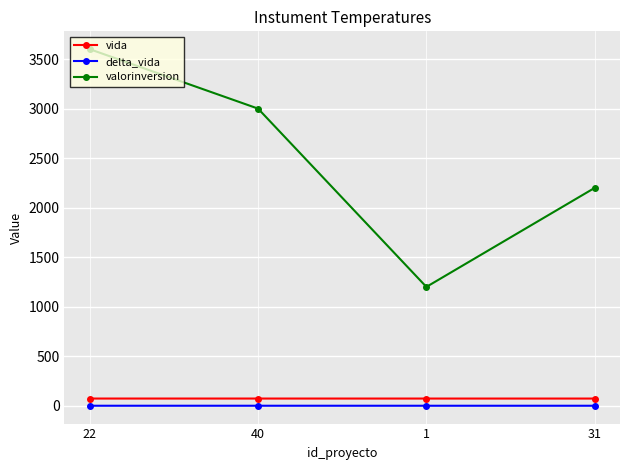

True or false: delta_vida and valorinversion intersect in this chart.

False